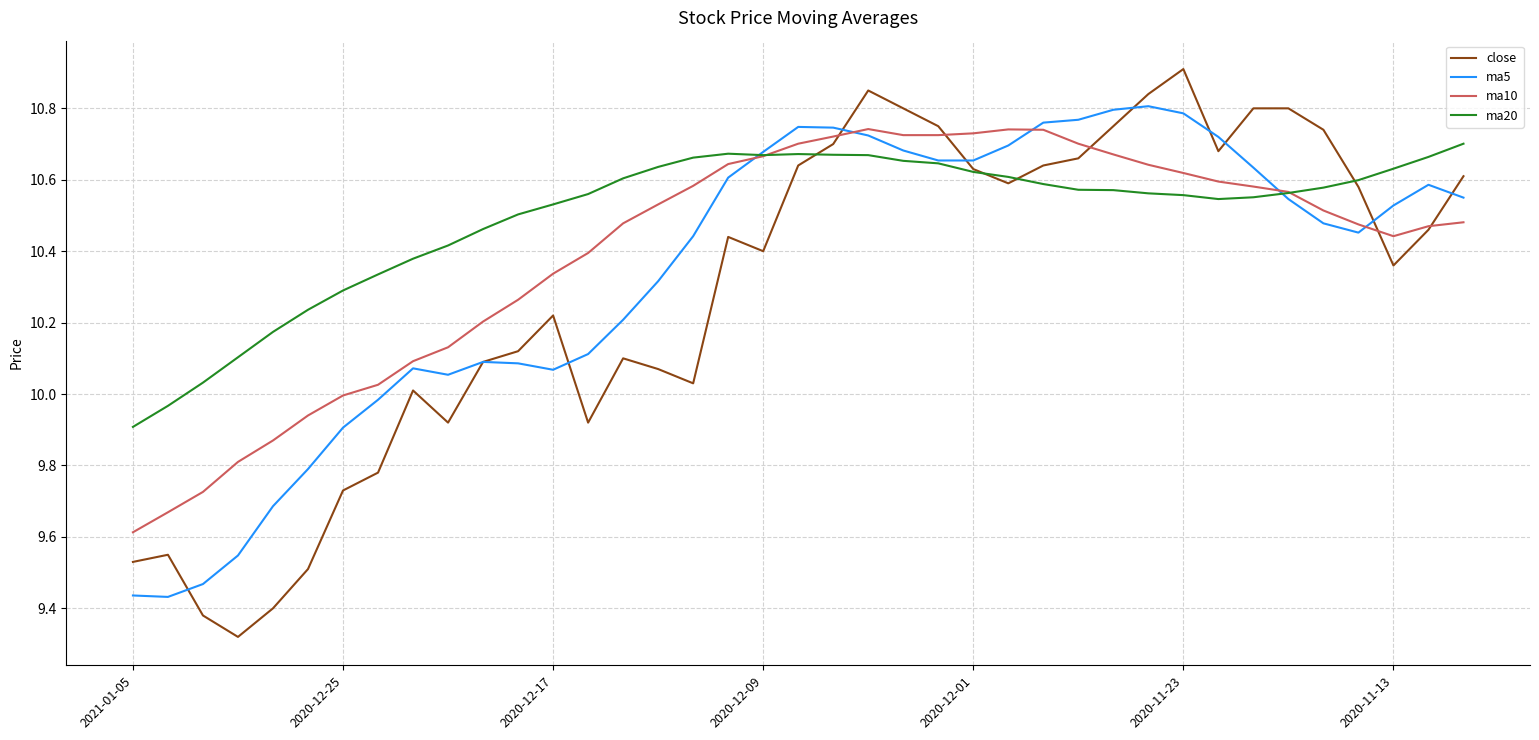

What is the highest value of the close series?

10.9